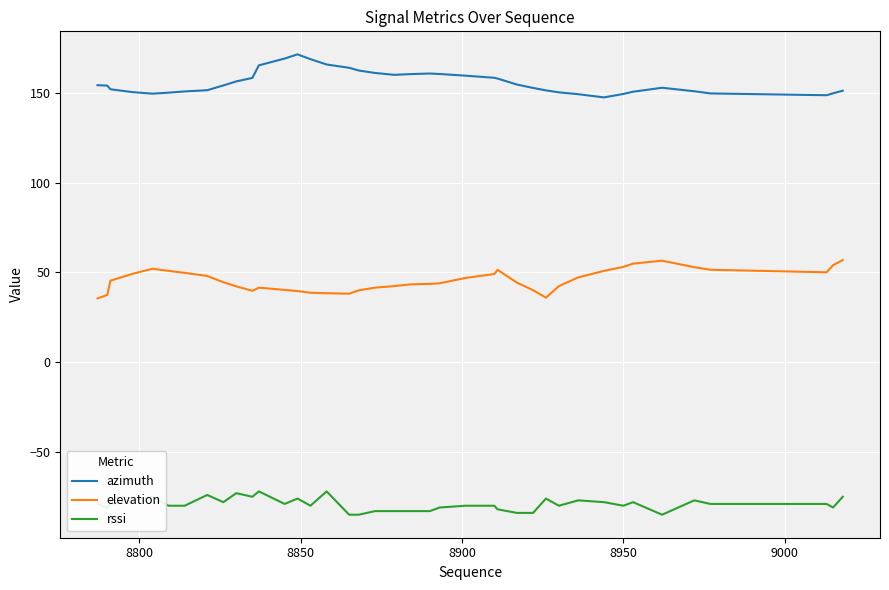

What is the difference between the maximum and minimum values in the azimuth series?

24.0